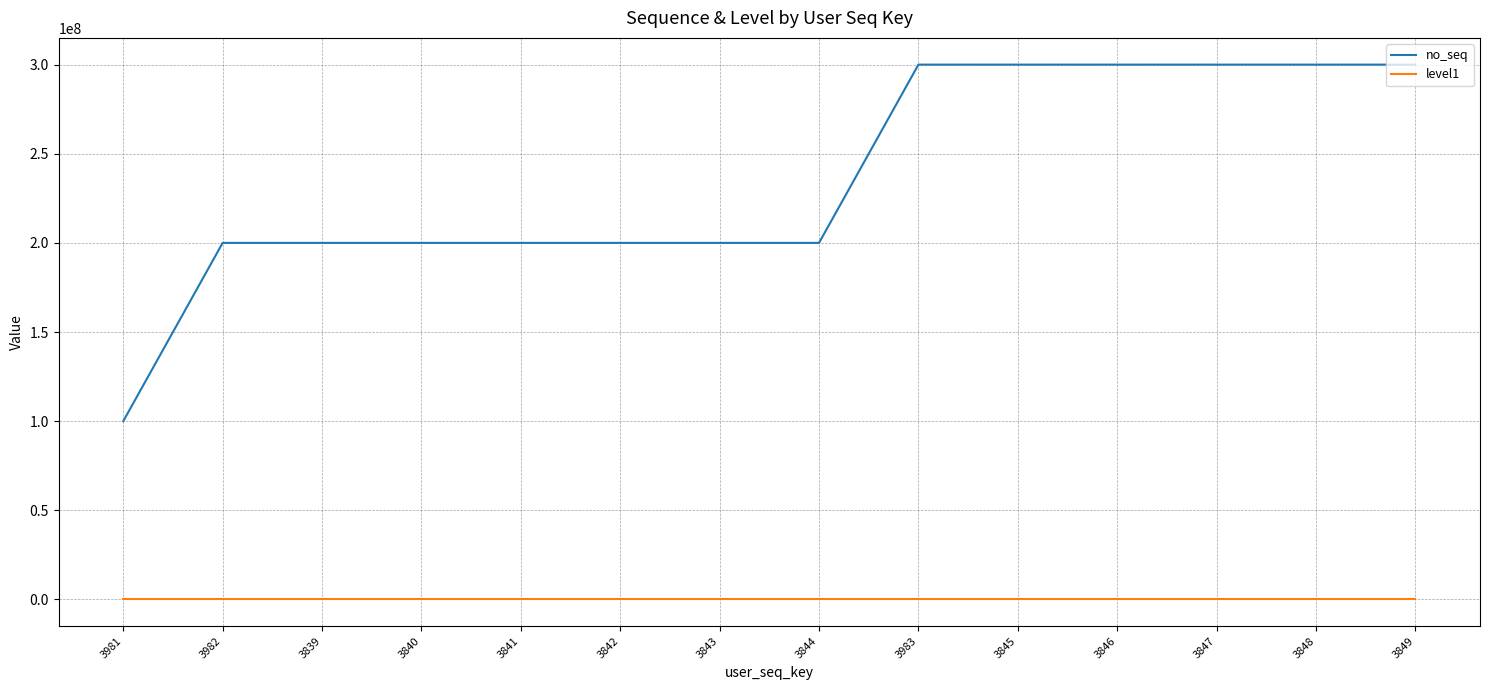

What is the spread (max minus min) of values at 3982?

199999997